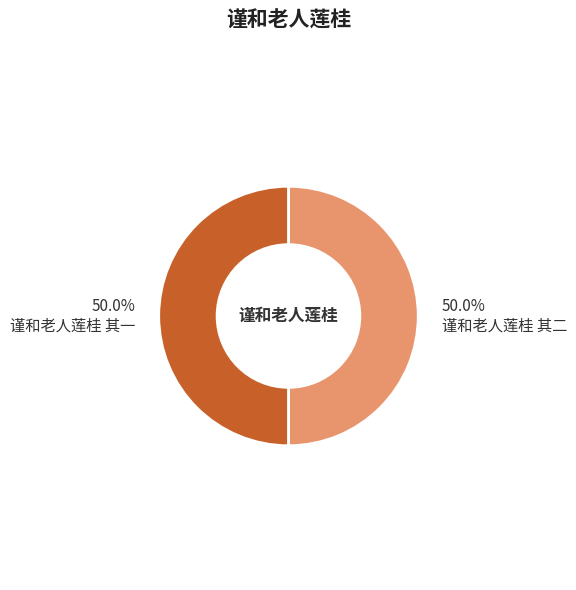

How many segments does this pie chart have?

2